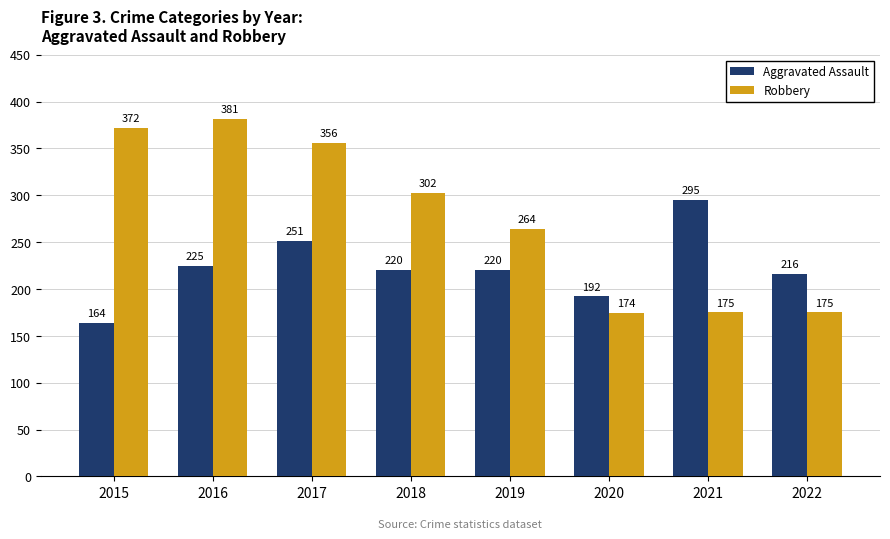

What is the difference between the second highest and minimum values in the Aggravated Assault series?

87